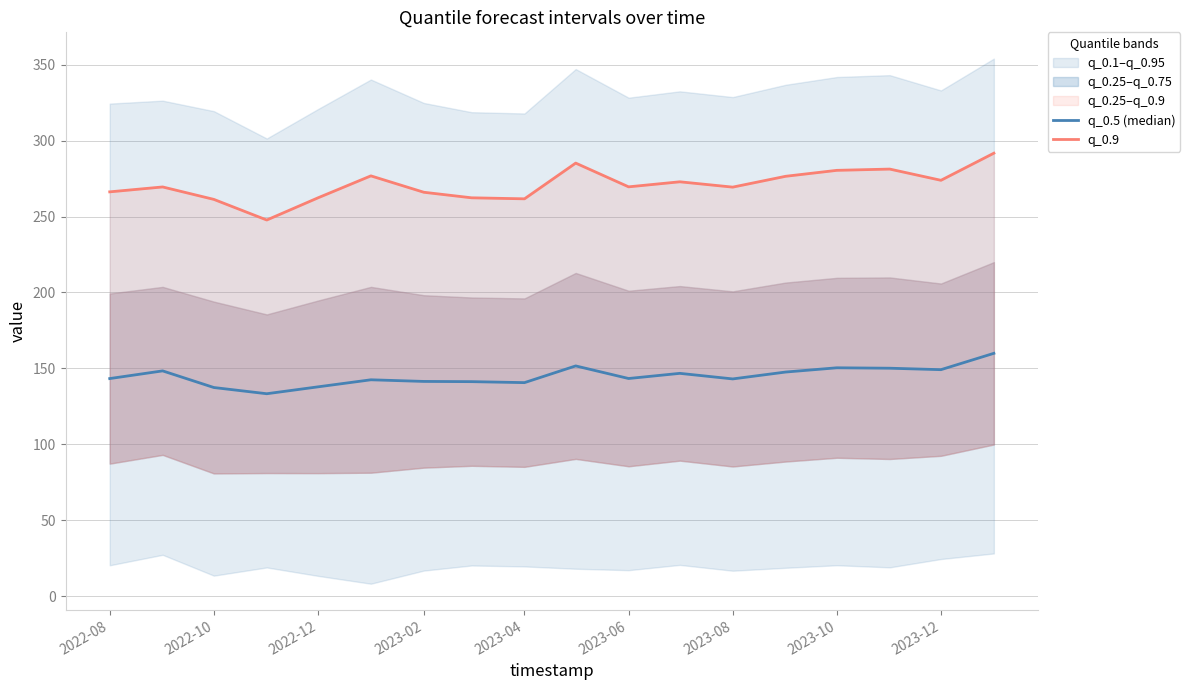

Is the value of q_0.5 (median) at 14 greater than the value of q_0.9 at 2022-10?

No